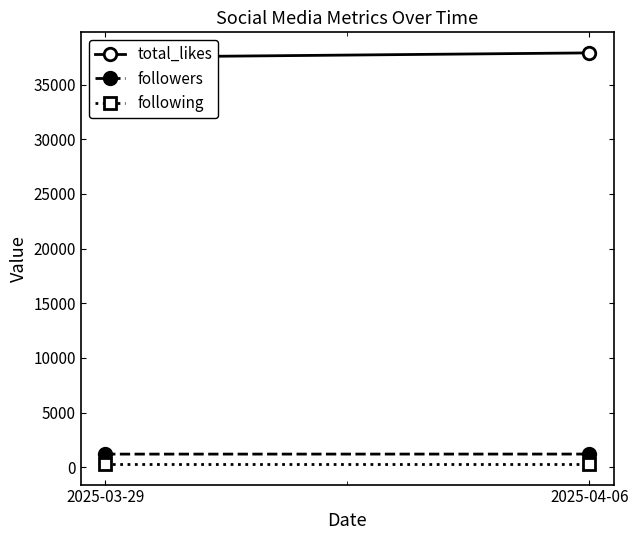

What is the label of the 1st point from the left?

2025-03-29